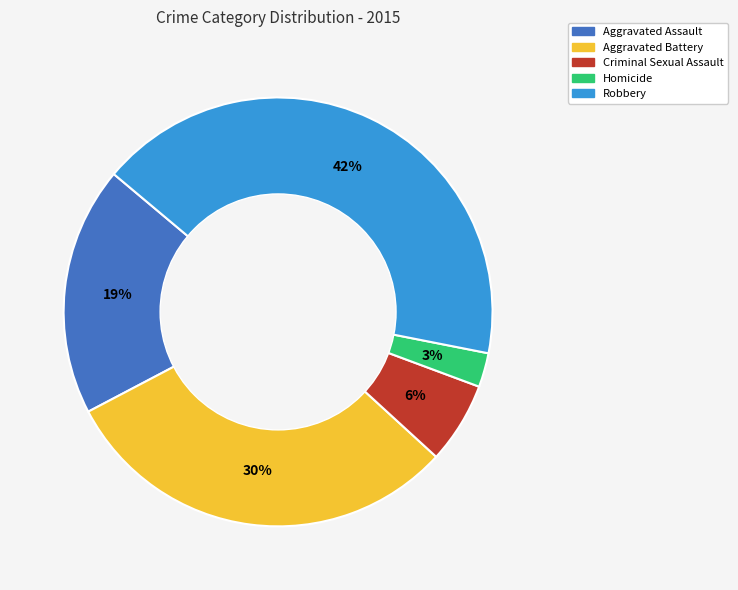

What percentage is the Aggravated Battery slice, to the nearest percent?

30%